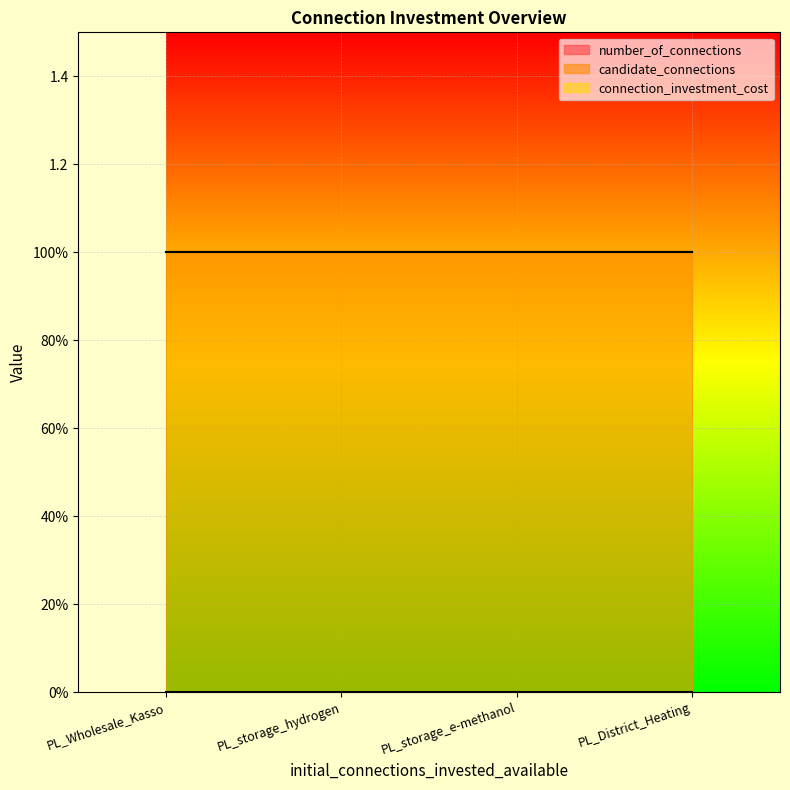

Reading left to right, transcribe all the data shown in this chart.

number_of_connections: PL_Wholesale_Kasso=0	PL_storage_hydrogen=0	PL_storage_e-methanol=0	PL_District_Heating=0
candidate_connections: PL_Wholesale_Kasso=1	PL_storage_hydrogen=1	PL_storage_e-methanol=1	PL_District_Heating=1
connection_investment_cost: PL_Wholesale_Kasso=0	PL_storage_hydrogen=0	PL_storage_e-methanol=0	PL_District_Heating=0